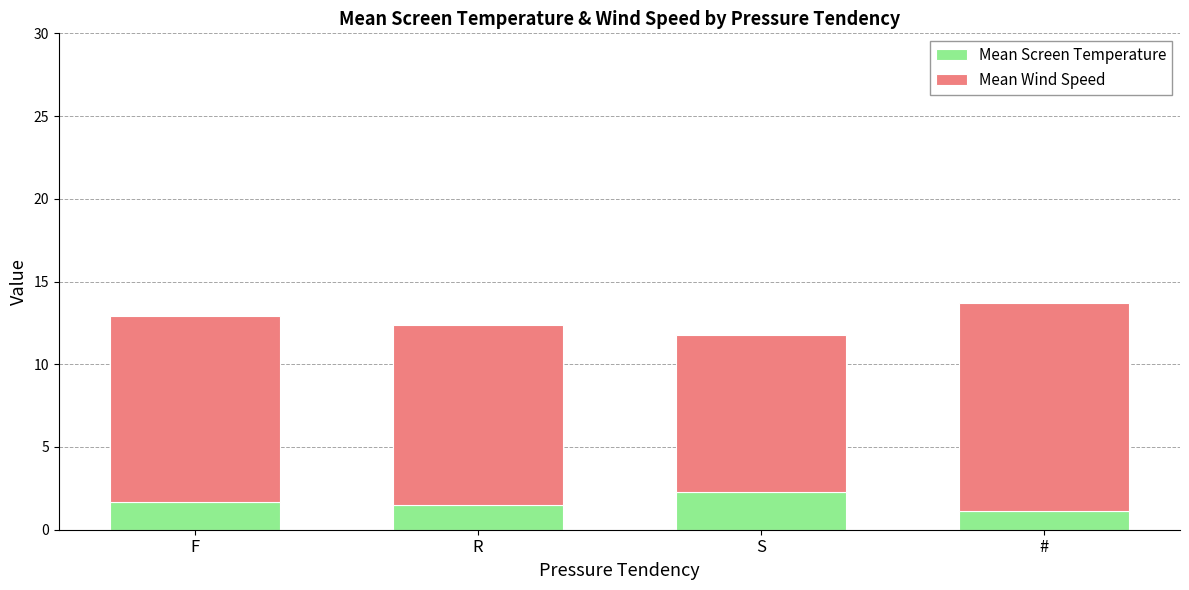

What is the lowest value of the Mean Screen Temperature series?

1.1